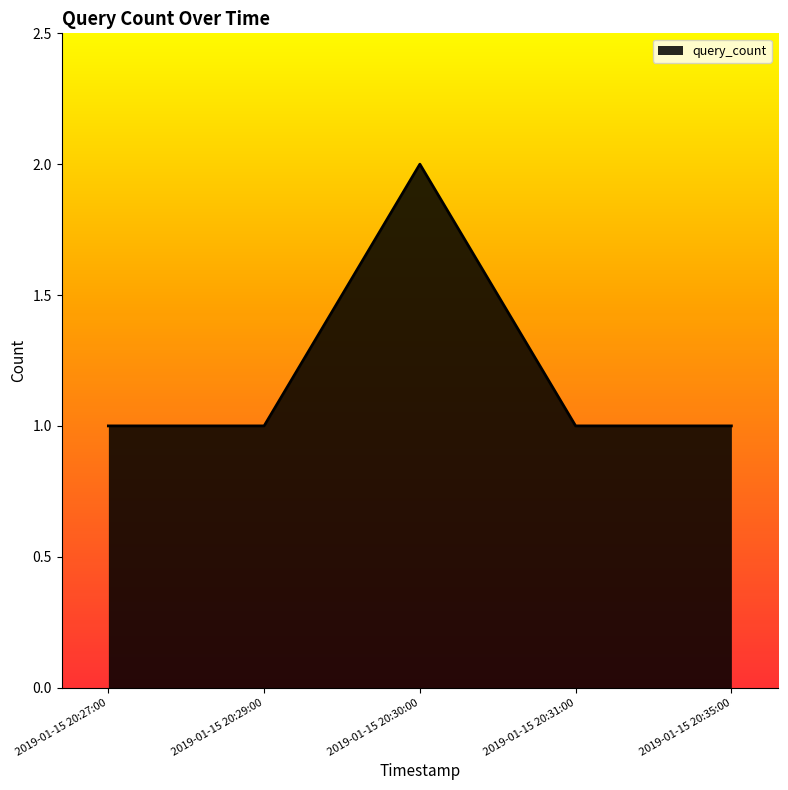

Is it true that the value at 2019-01-15 20:31:00 is 1?

True